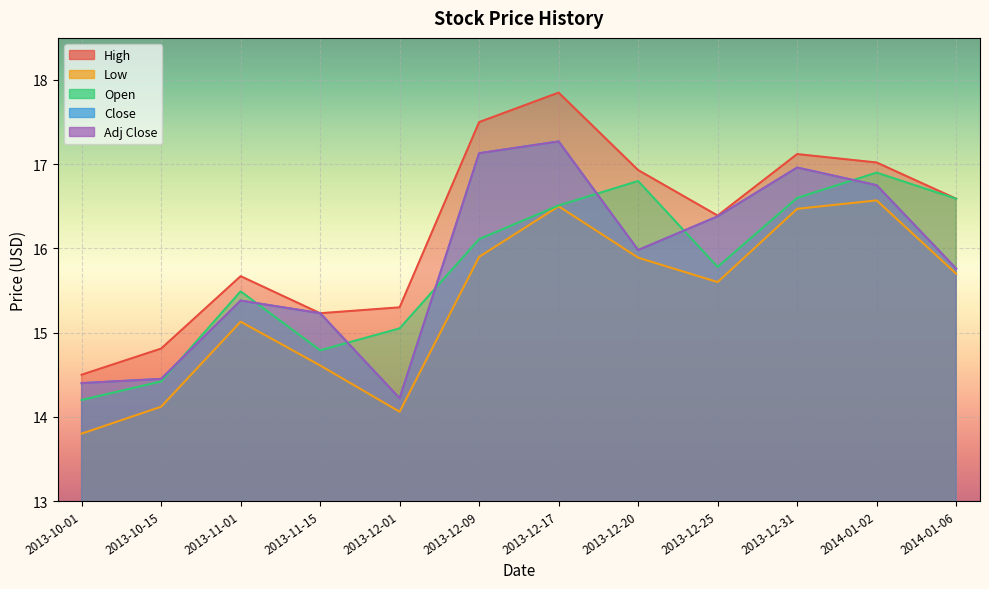

At which label does Low first exceed 15?

2013-11-01